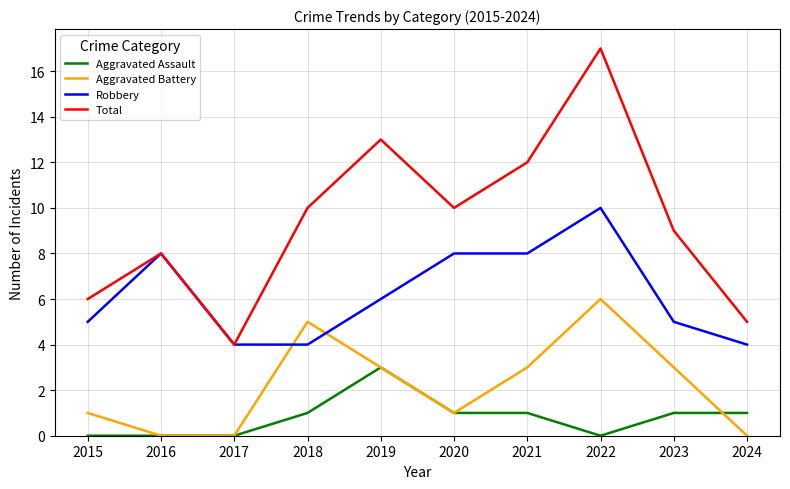

What is the maximum value shown in the chart?

17